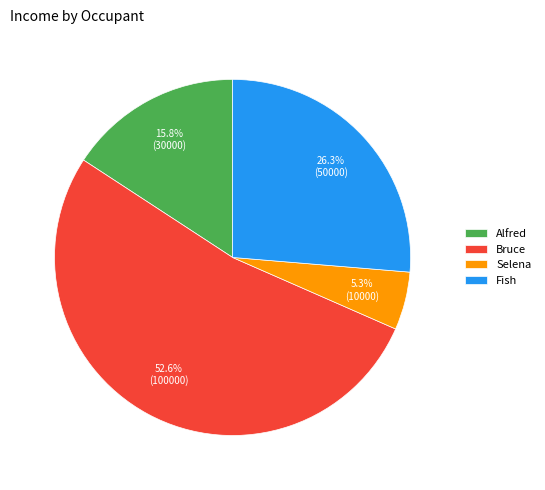

To the nearest percent, what is the difference between the Fish and Selena slice percentages?

21%